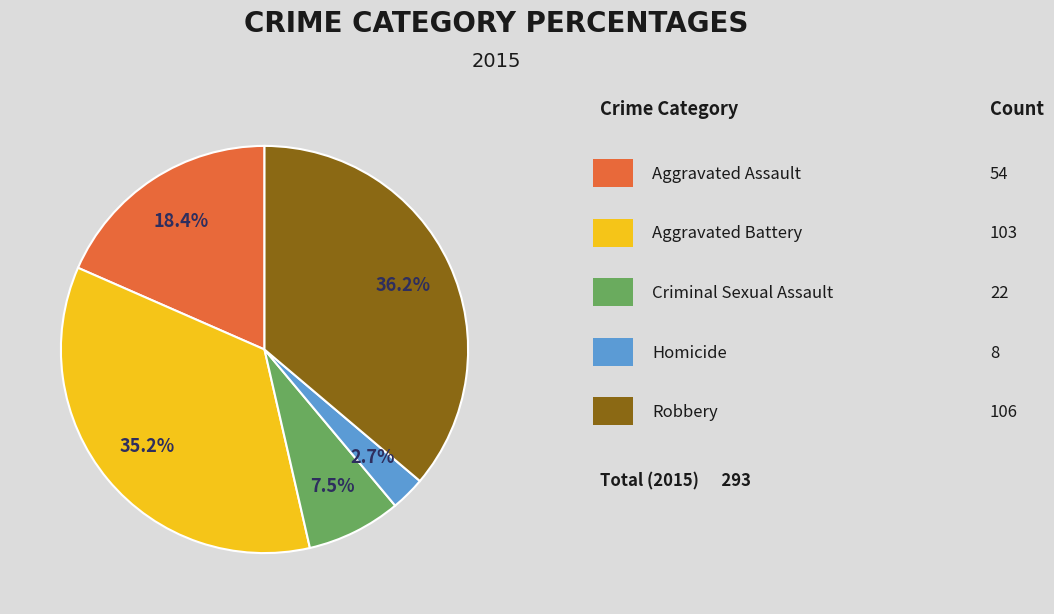

Is there any slice that represents more than half of the pie?

No